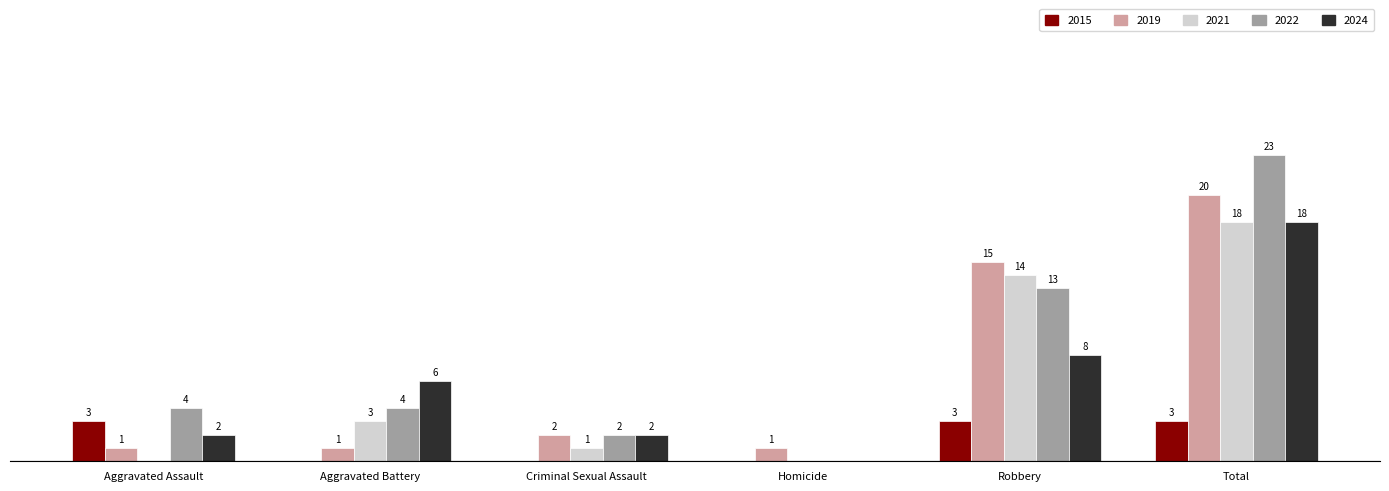

Are the bars horizontal?

No